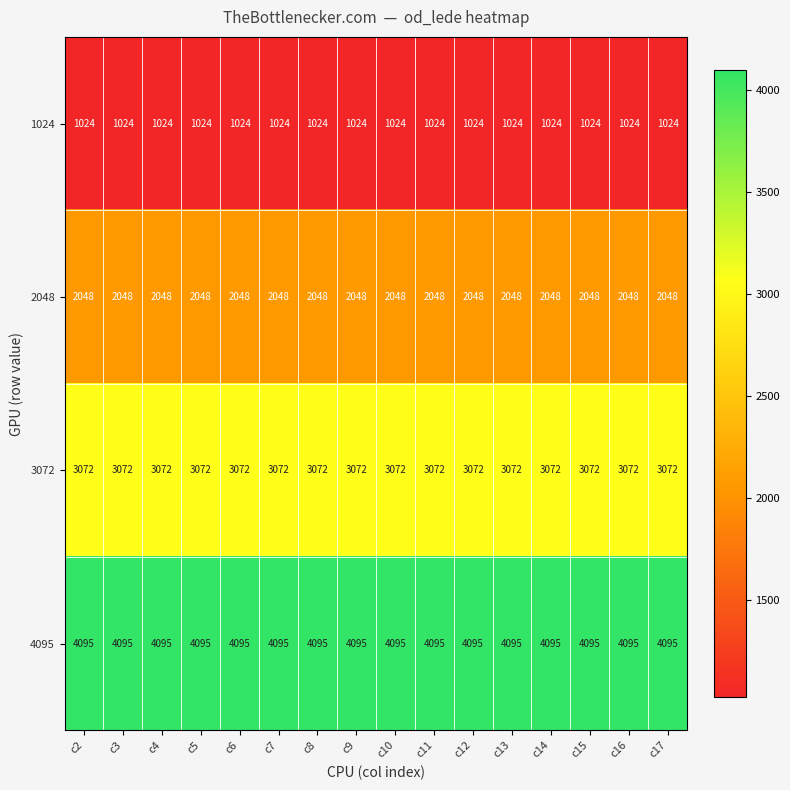

Rank the series by their average value, from highest to lowest.

4095, 3072, 2048, 1024